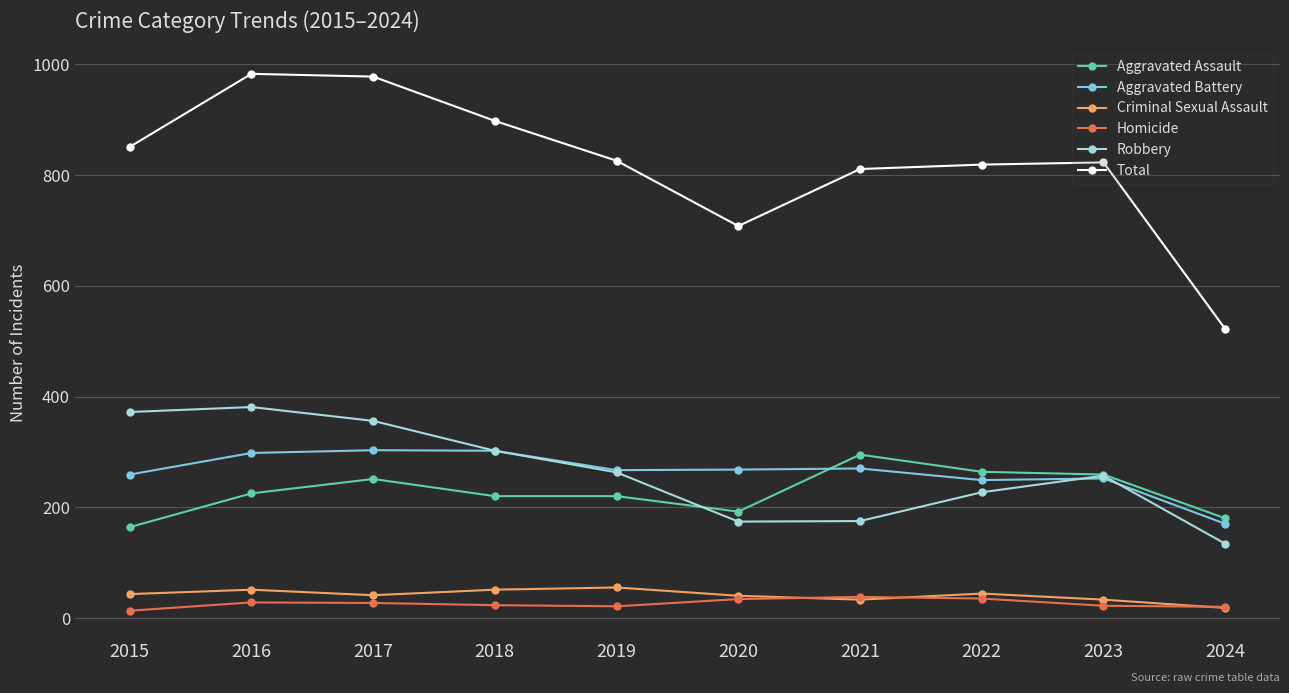

True or false: Total has a value of 1366 at 2021.

False